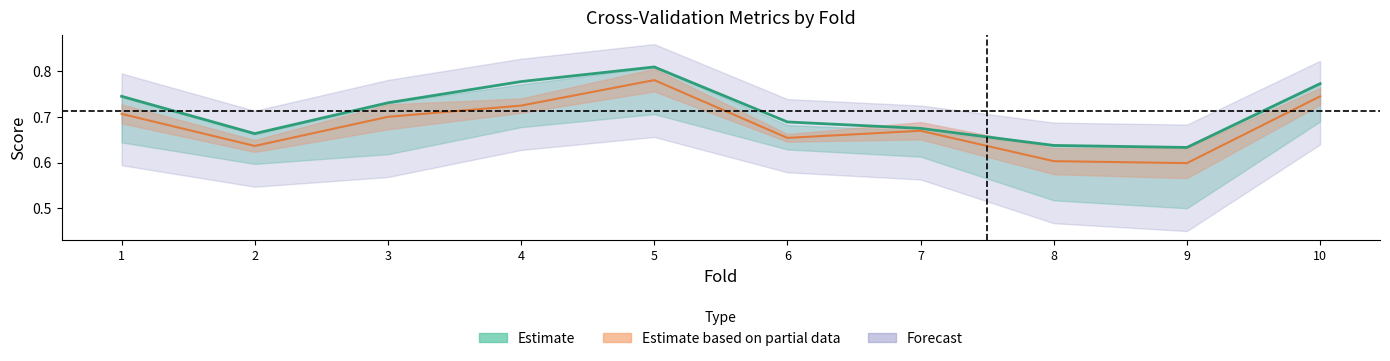

Which category has the lowest value in the accuracy series?

9